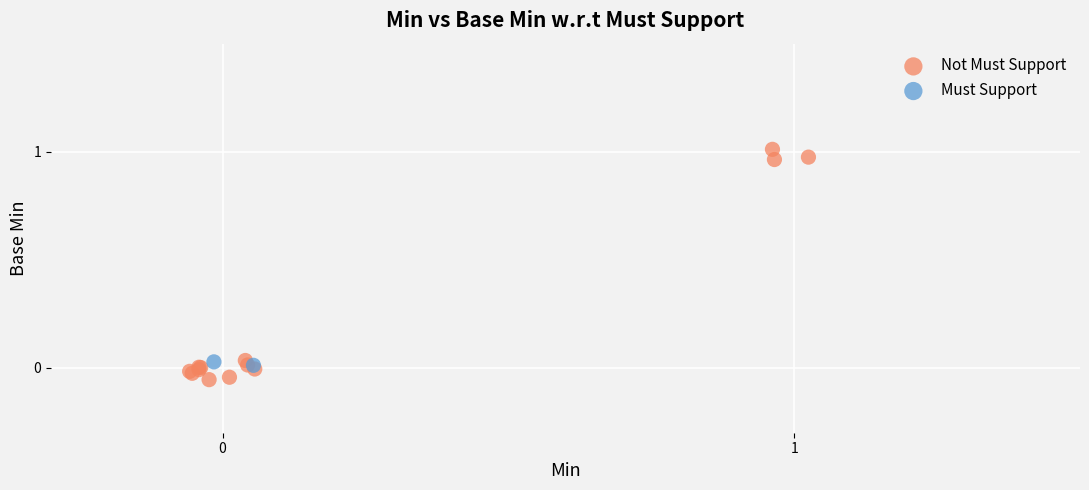

What are all the series names shown in the legend?

Not Must Support, Must Support